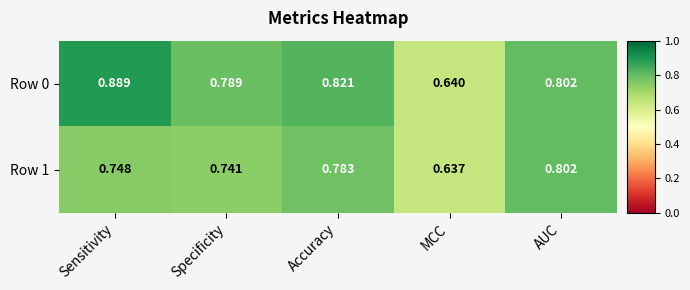

Which series has the widest spread of values?

Row 0